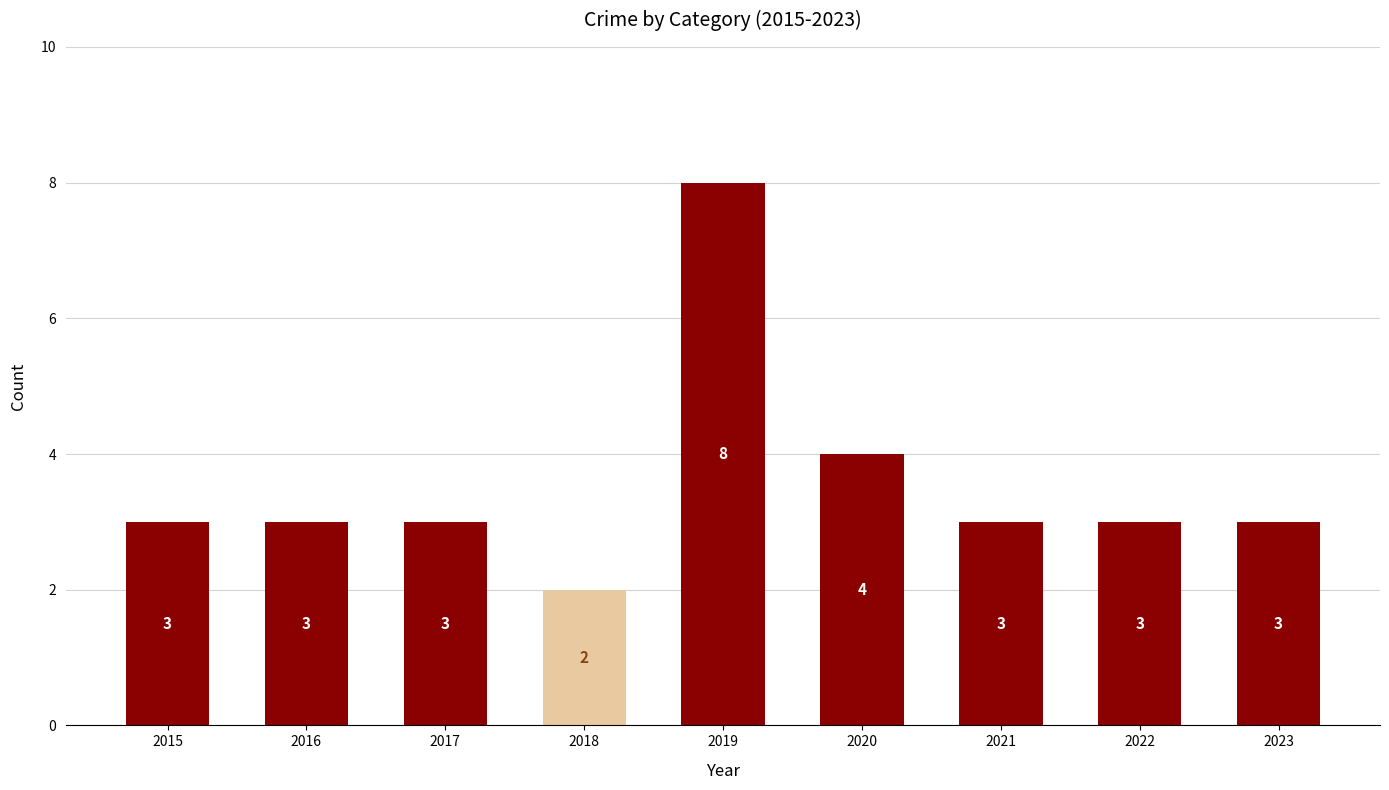

Where is the data nearest to the value 5?

2020